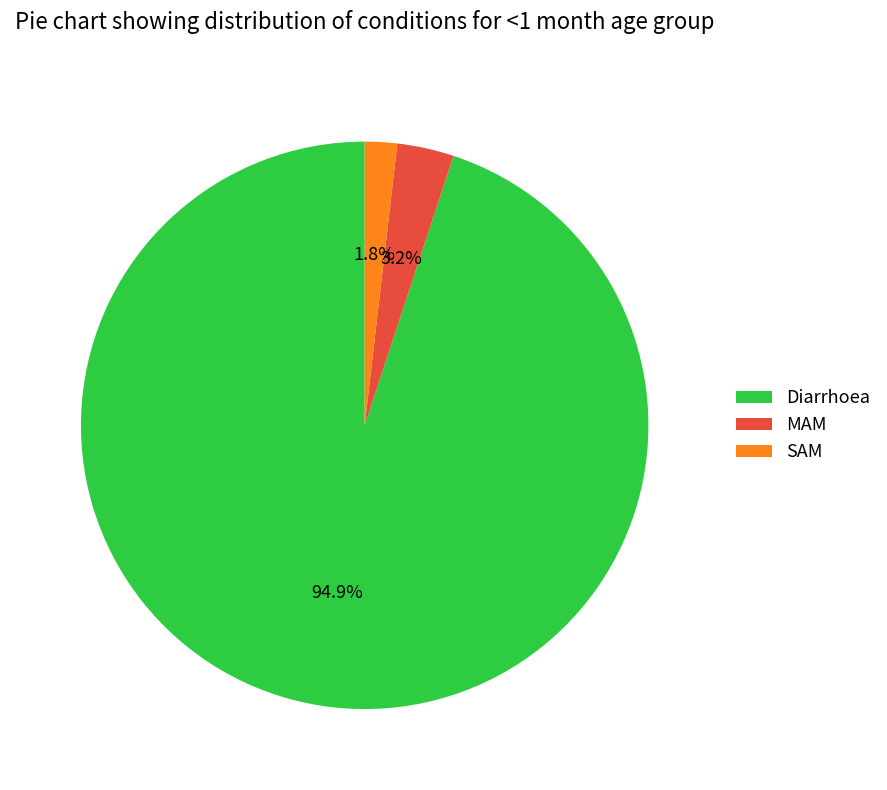

To the nearest percent, what percentage of the pie is Diarrhoea?

95%